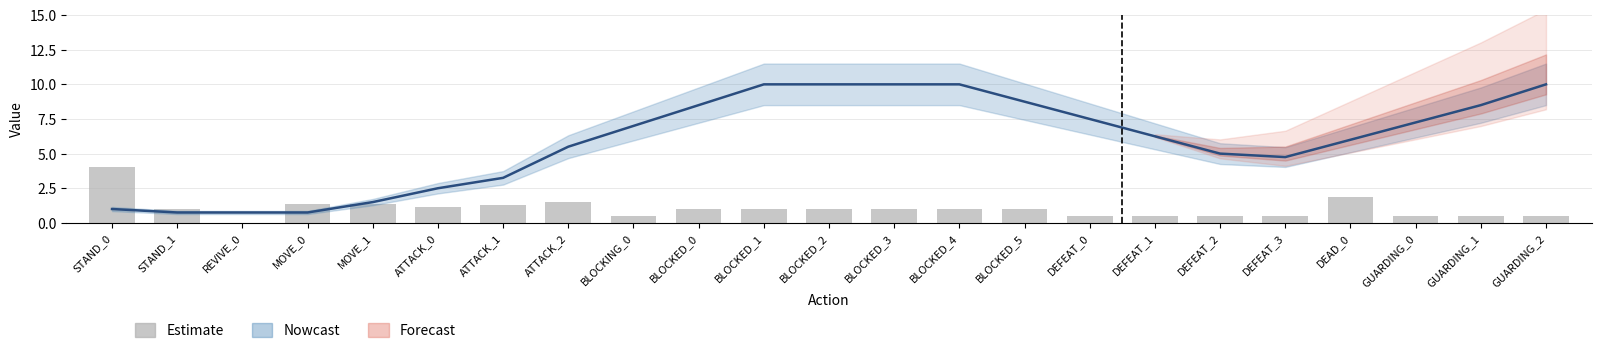

How many bars are there in total?

23